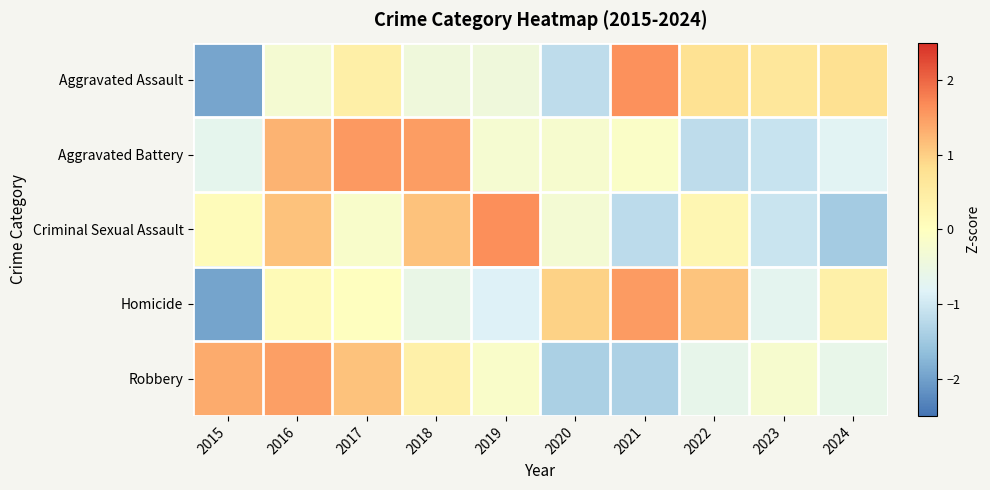

Count the number of categories in the chart.

10